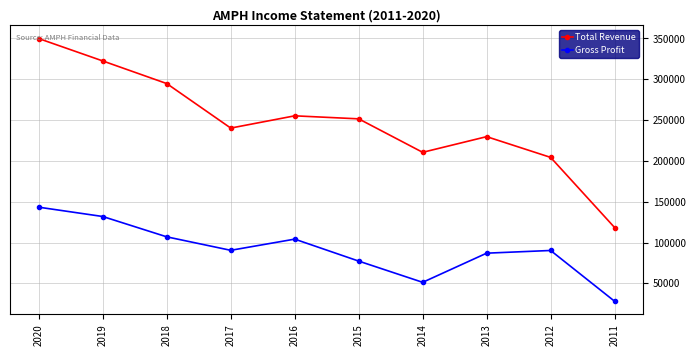

Where is the first local minimum for Total Revenue?

2017